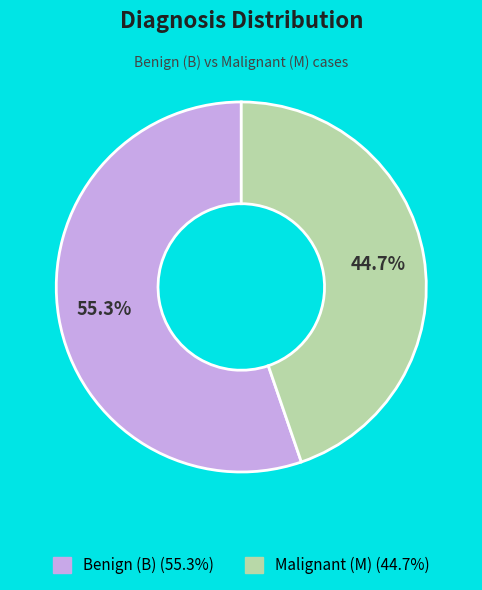

Is there a majority slice in this chart?

Yes